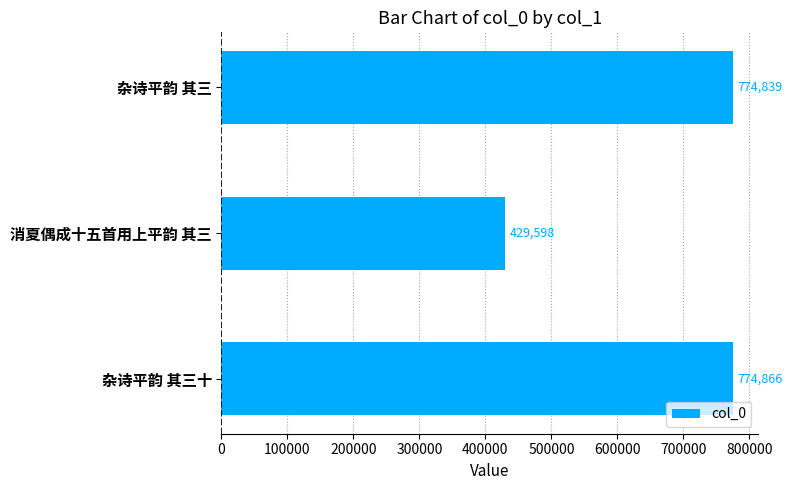

What position from the bottom is 消夏偶成十五首用上平韵 其三?

2